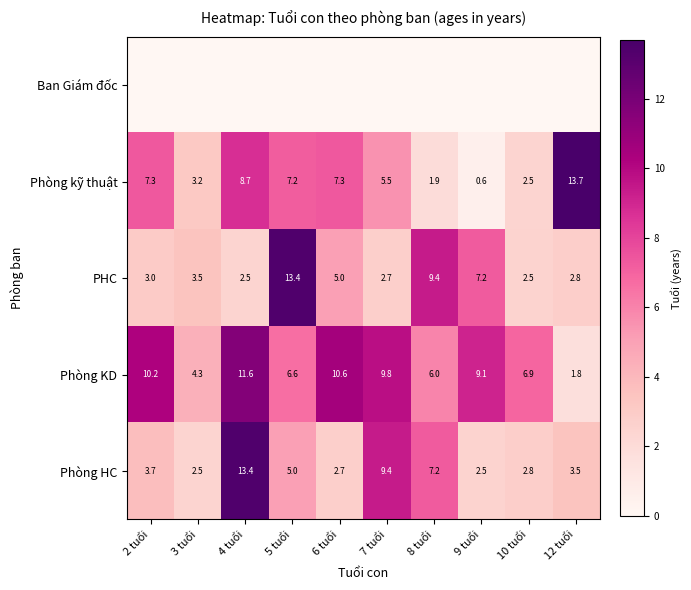

What value does the Phòng KD series have at 9 tuổi?

9.1